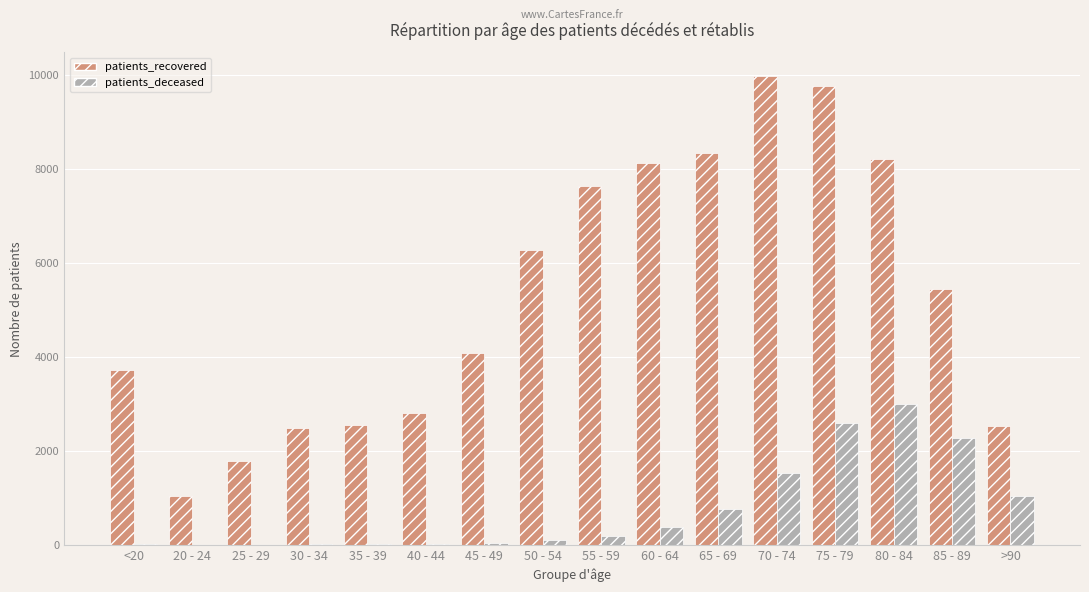

What is the sum of all patients_deceased values?

12046